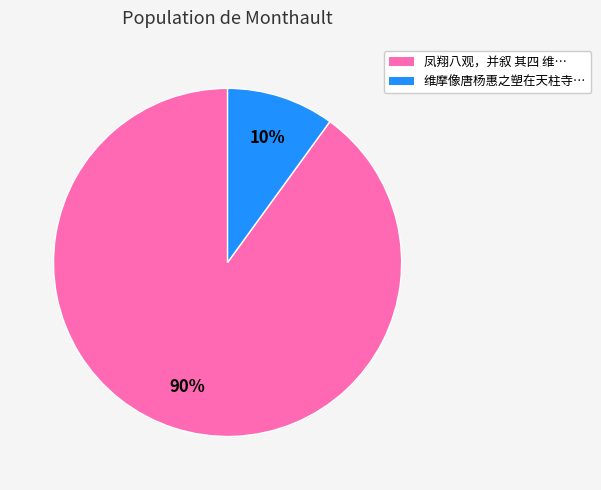

Is there a majority slice in this chart?

Yes